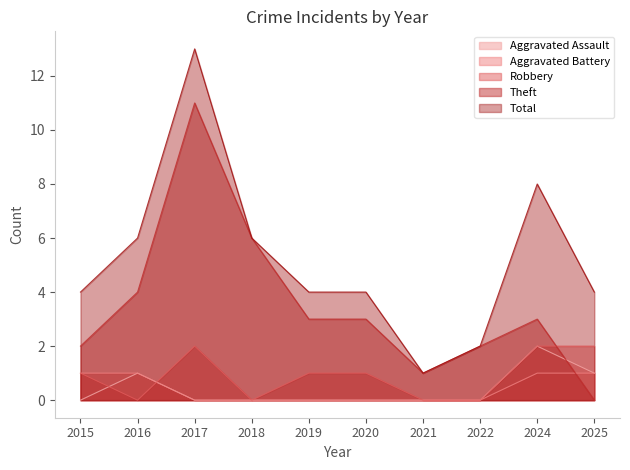

True or false: Theft has a value of 6 at 2018.

True